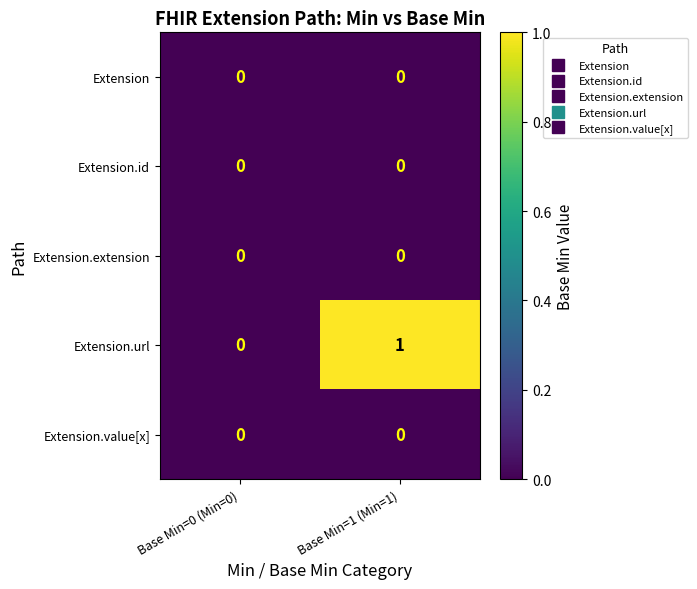

Reading right to left, transcribe all the data shown in this chart.

Extension: 0	0
Extension.id: 0	0
Extension.extension: 0	0
Extension.url: 1	0
Extension.value[x]: 0	0